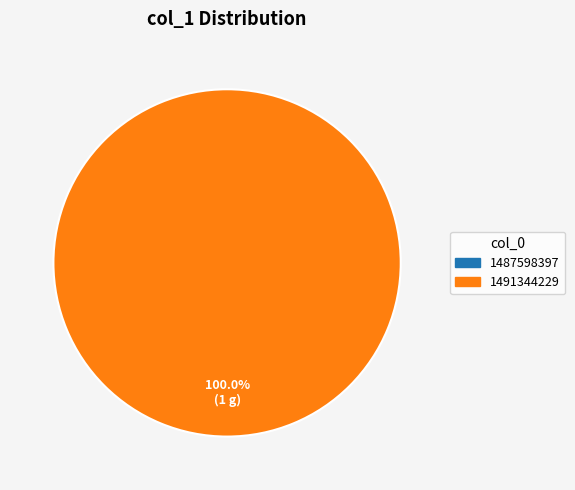

Rank the categories by value from lowest to highest.

1487598397, 1491344229